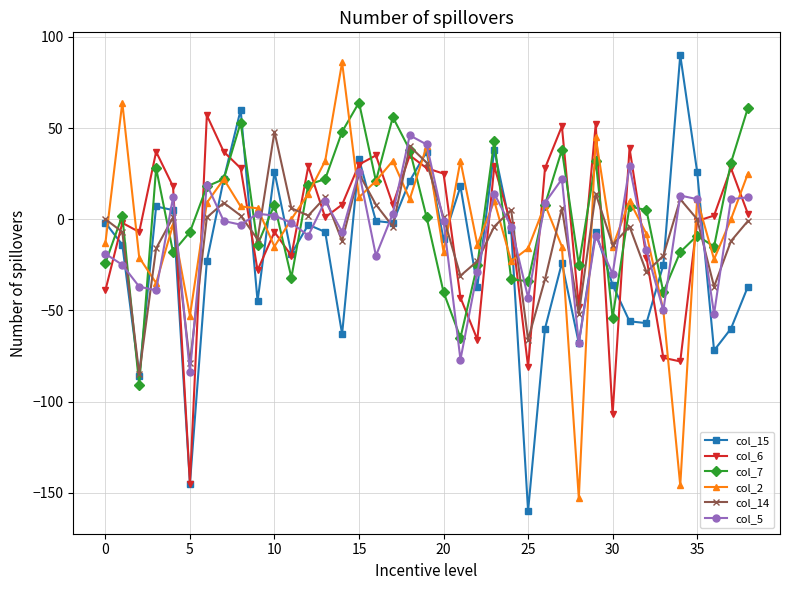

After their last crossing, which series has the higher values: col_6 or col_7?

col_7